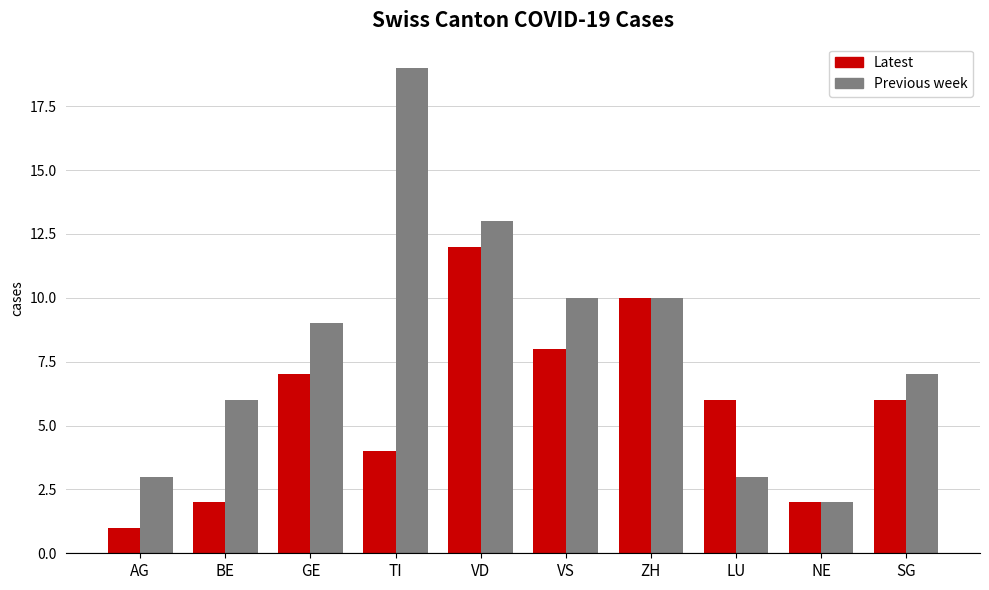

How many data points does each series have?

10